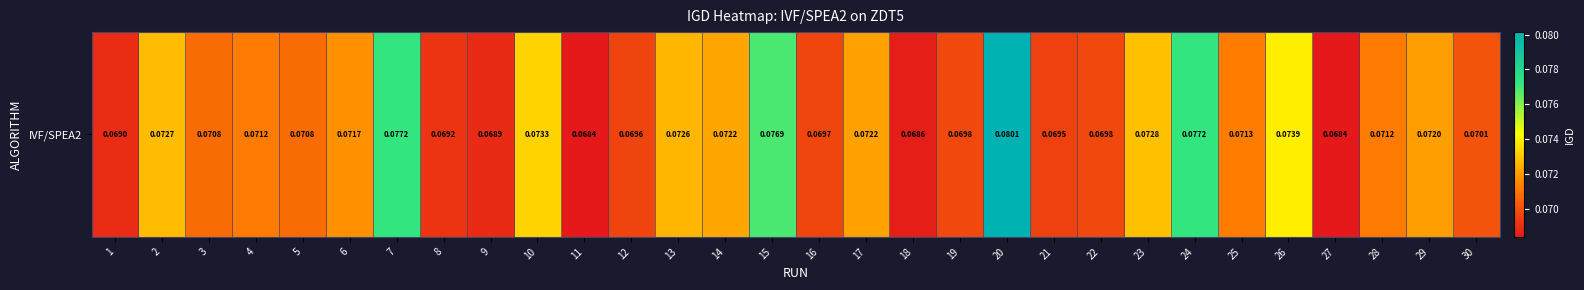

Is it true that the value at 7 is 0.1?

True